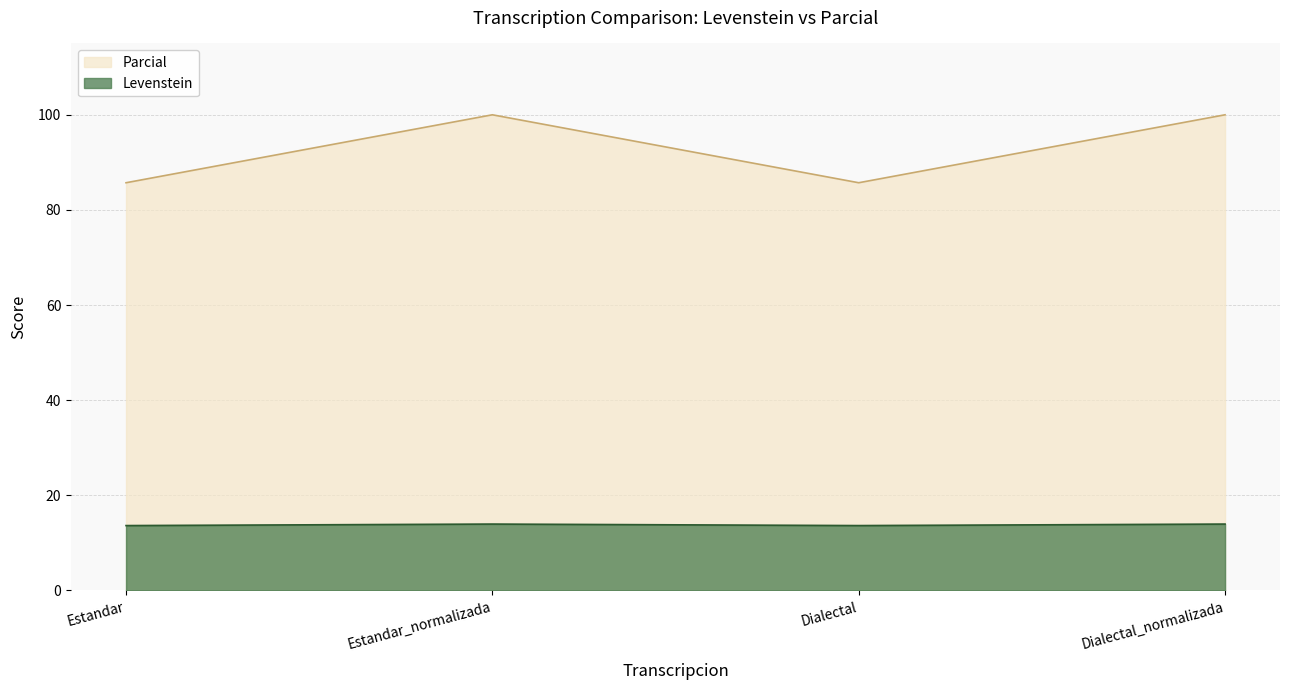

The Parcial series shows 100.0 at Dialectal_normalizada. True or false?

True